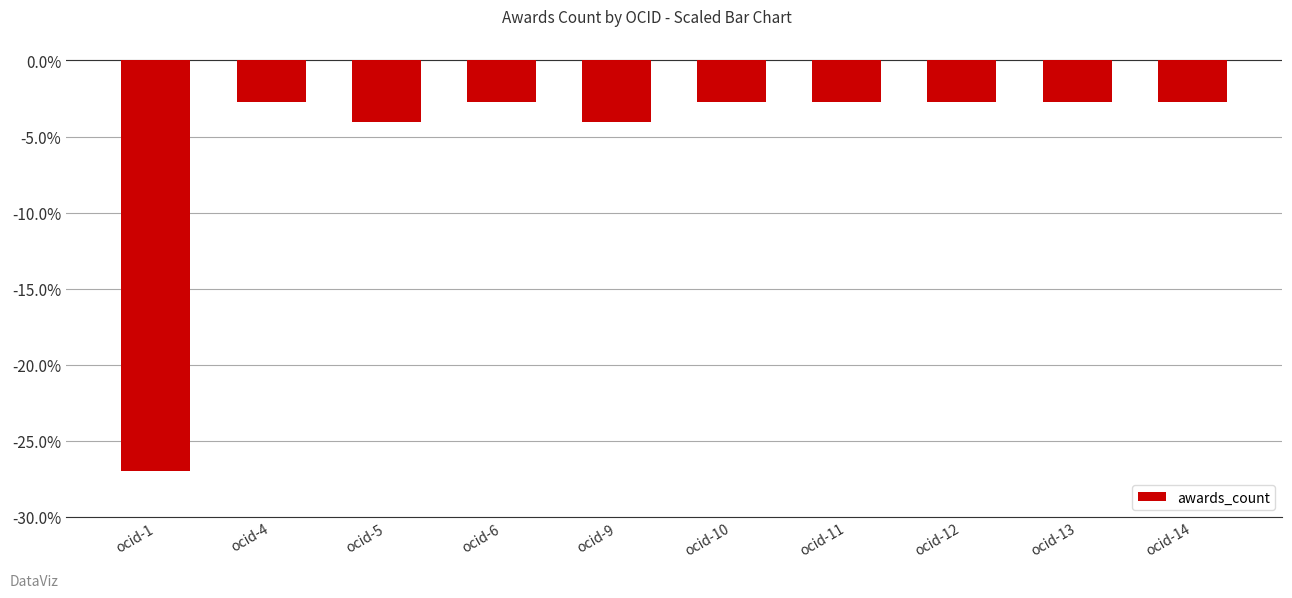

Does the chart contain any negative values?

Yes